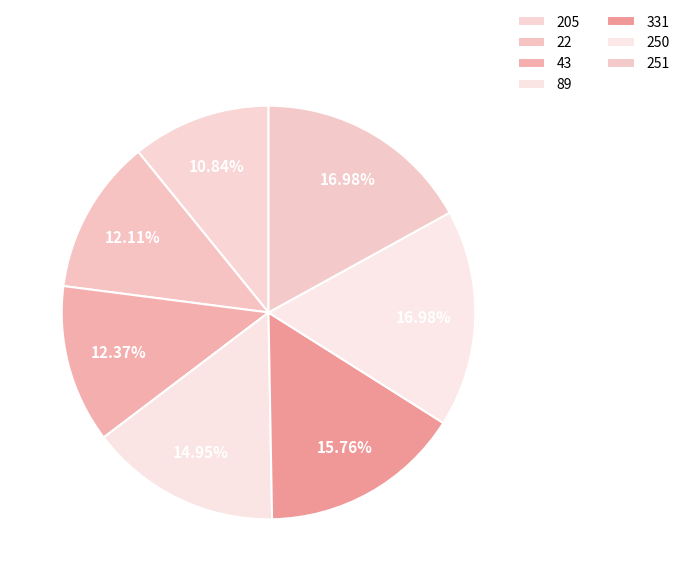

Which slice is the largest?

250